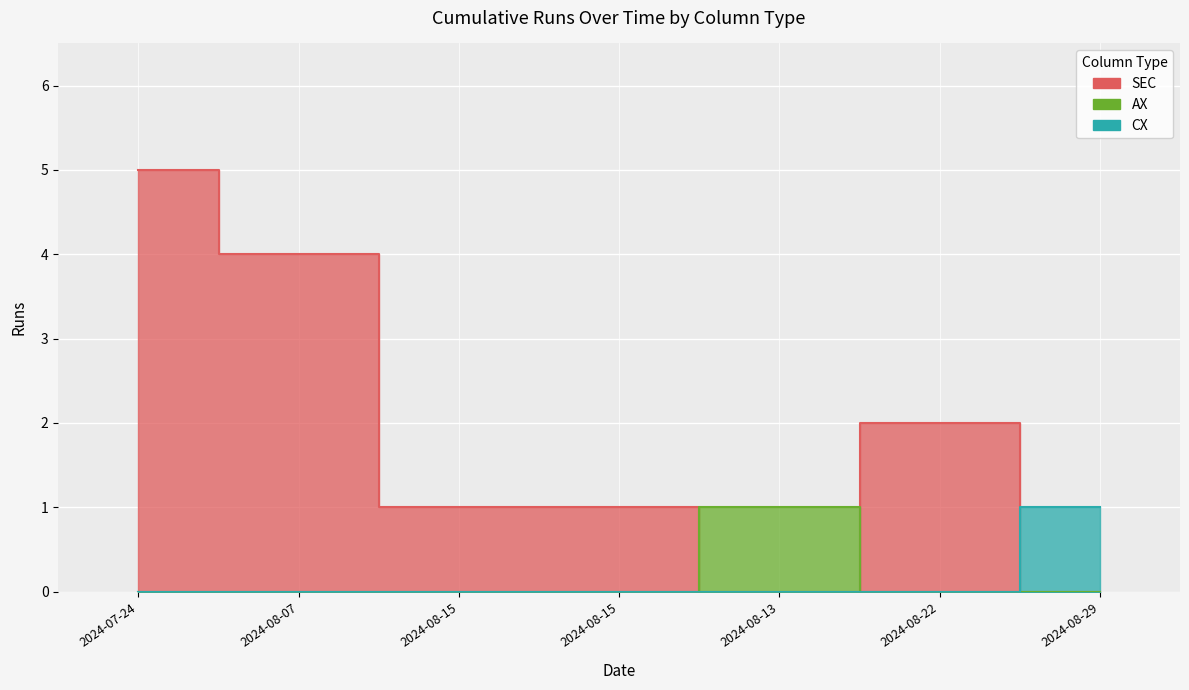

What is the smallest value displayed?

1